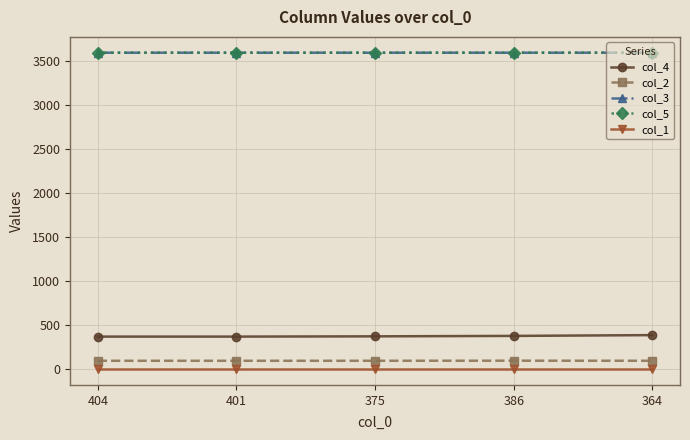

The col_5 series shows 3600.0 at 386. True or false?

True